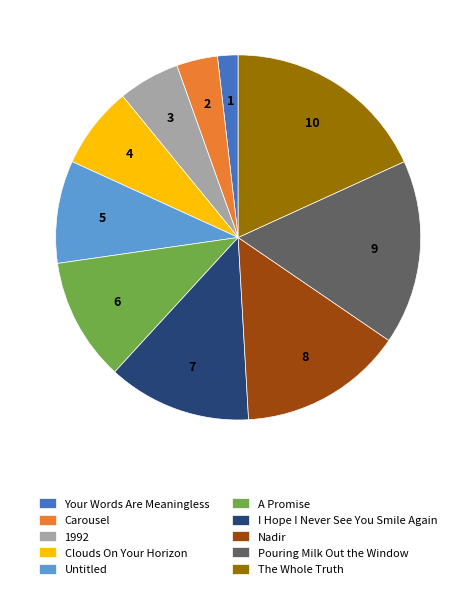

What is the largest slice in the pie chart?

The Whole Truth